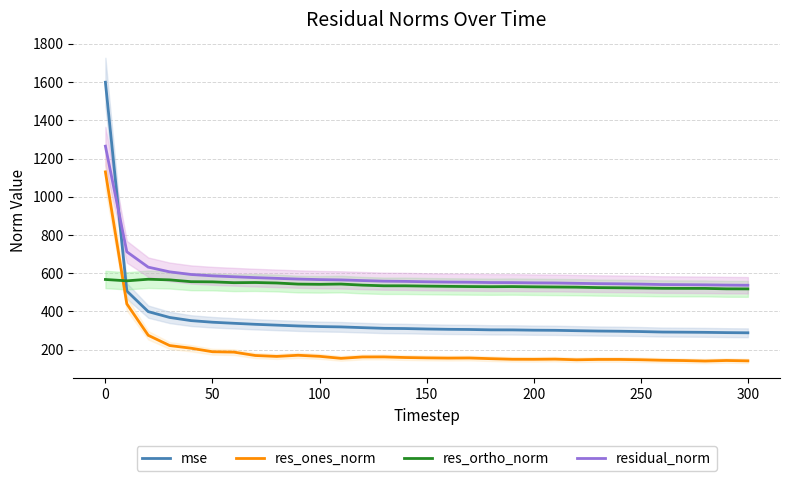

What is the maximum value for res_ones_norm?

1130.1